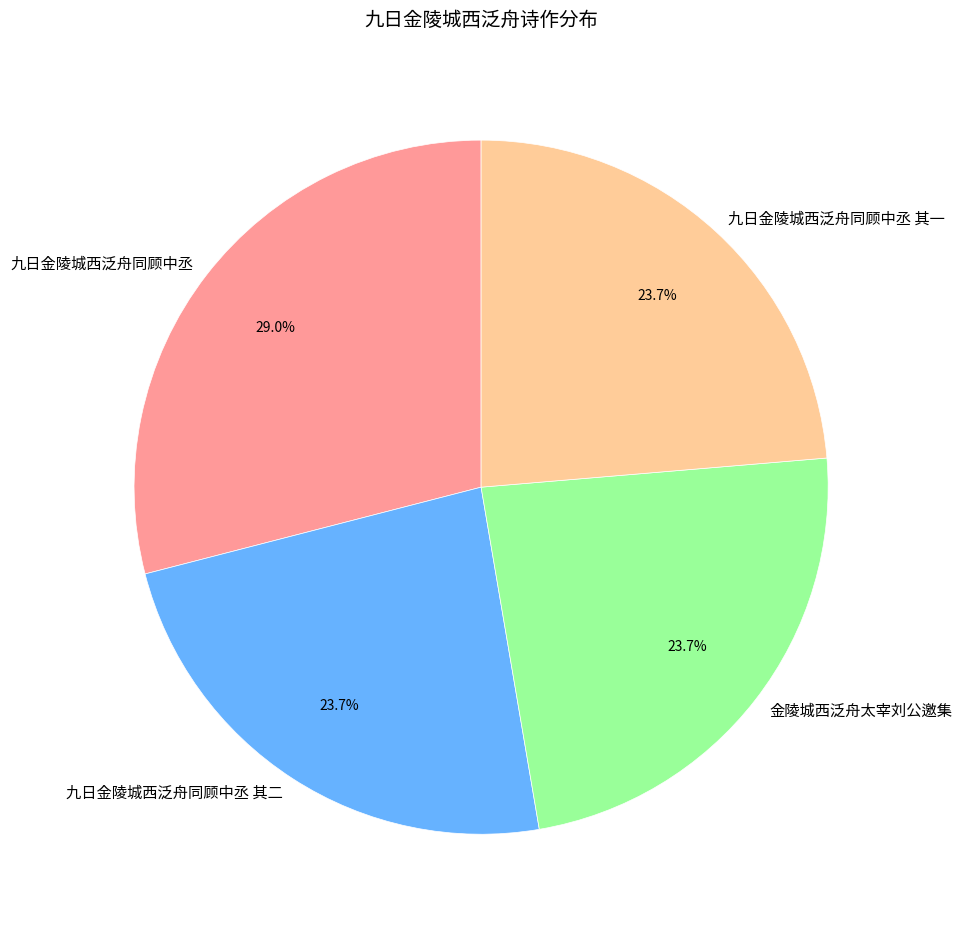

What is the ratio of the value at 九日金陵城西泛舟同顾中丞 其一 to the value at 九日金陵城西泛舟同顾中丞 其二?

1.0